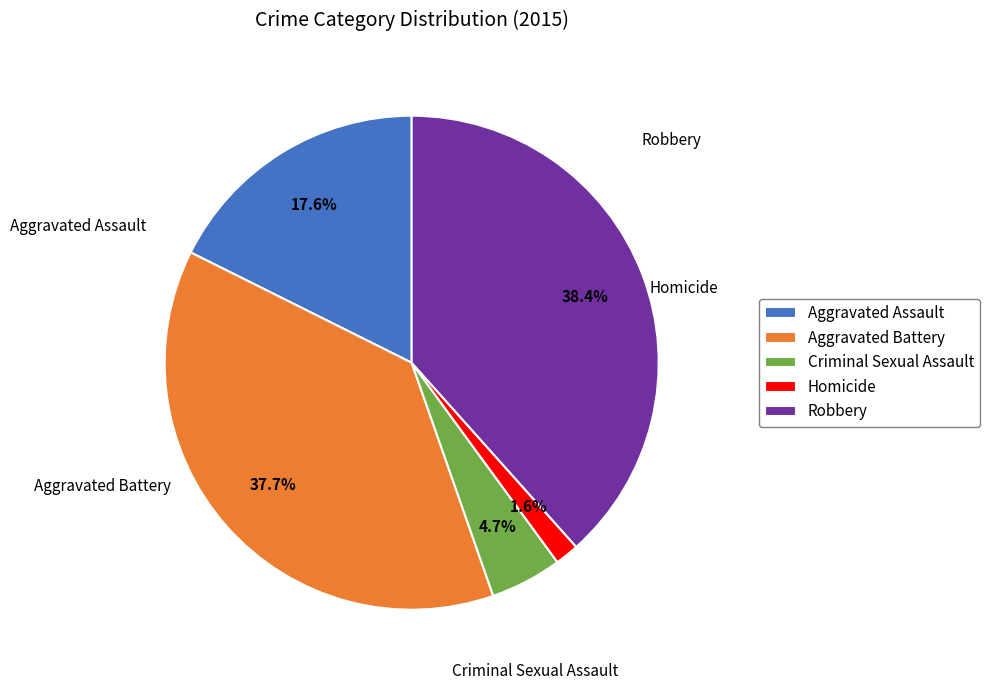

Which slice is the smallest?

Homicide